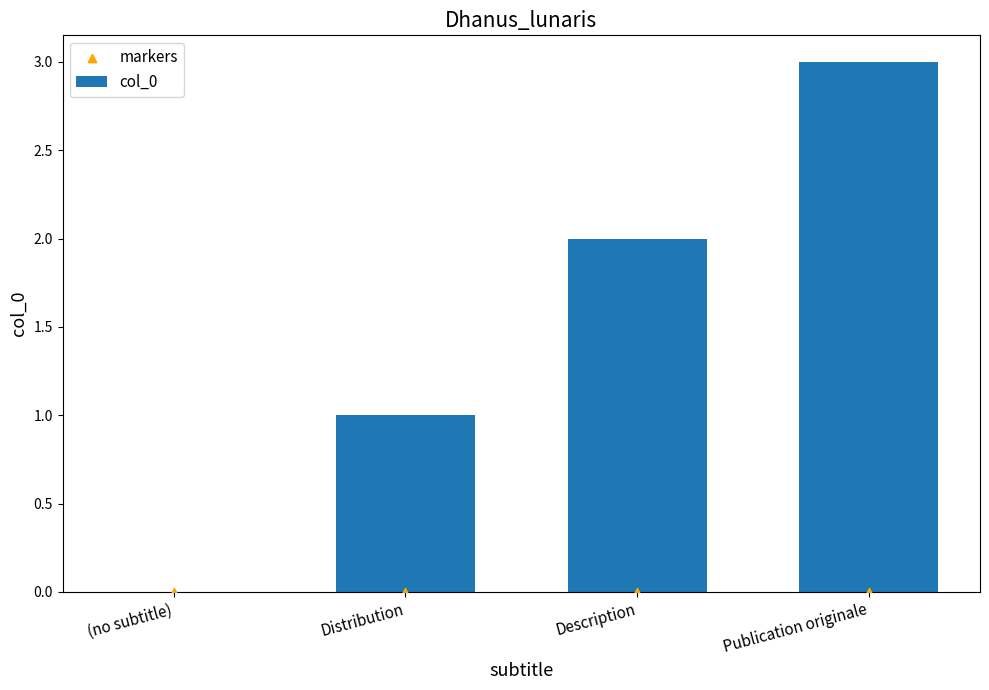

Which series reaches the maximum Y coordinate?

col_0